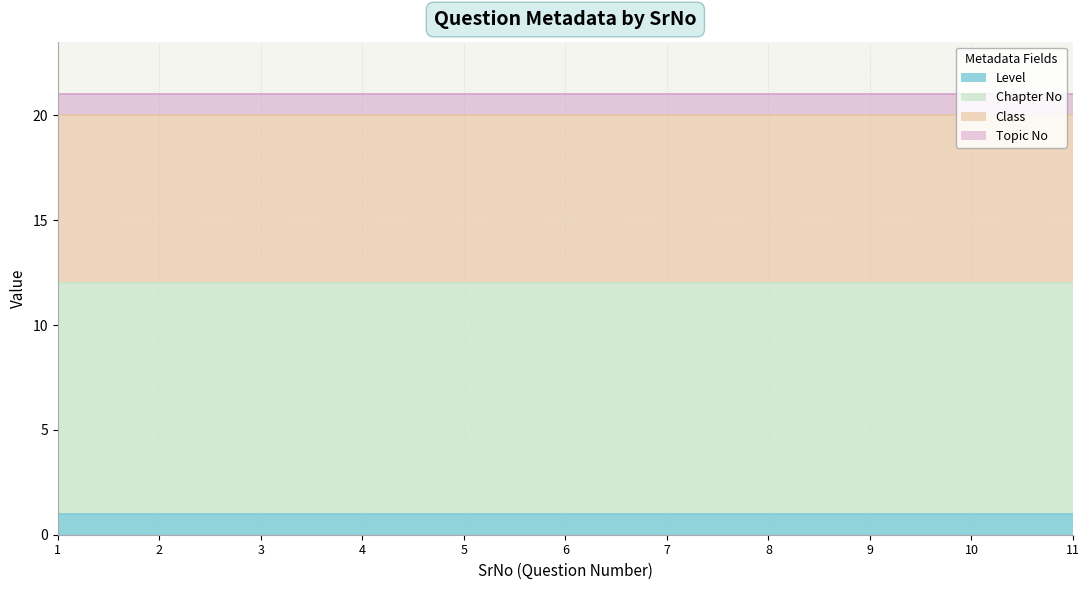

Is the value of Topic No at 11 greater than the value of Chapter No at 7?

No